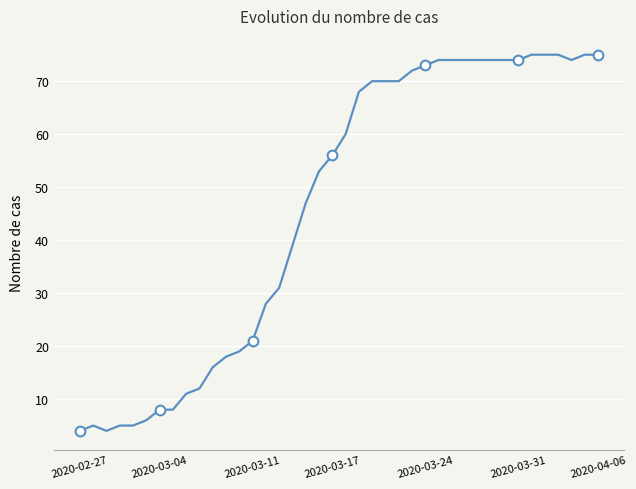

What is the difference between the maximum and minimum values?

71